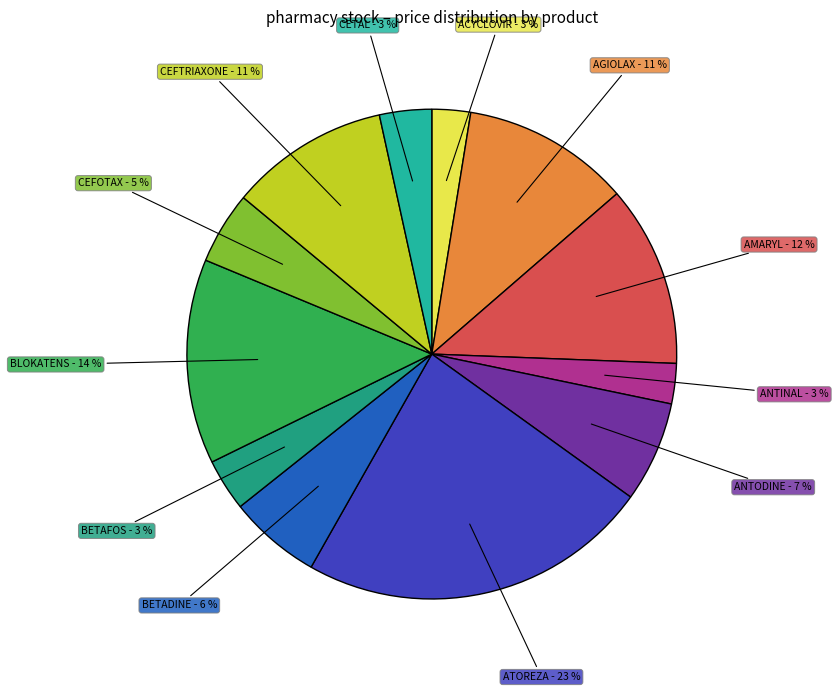

To the nearest percent, what is the average slice percentage?

8%